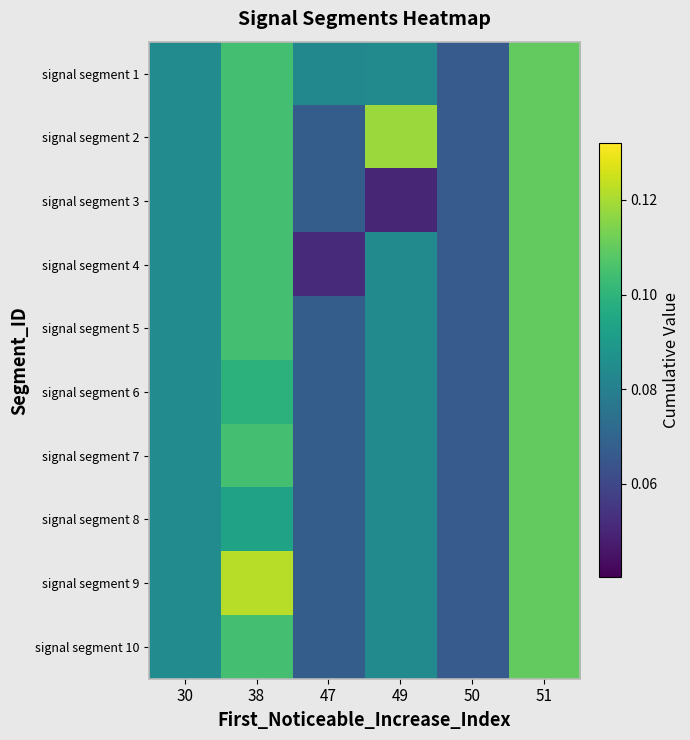

List the series in order of their peak value, lowest first.

signal segment 1, signal segment 3, signal segment 4, signal segment 5, signal segment 6, signal segment 7, signal segment 8, signal segment 10, signal segment 2, signal segment 9